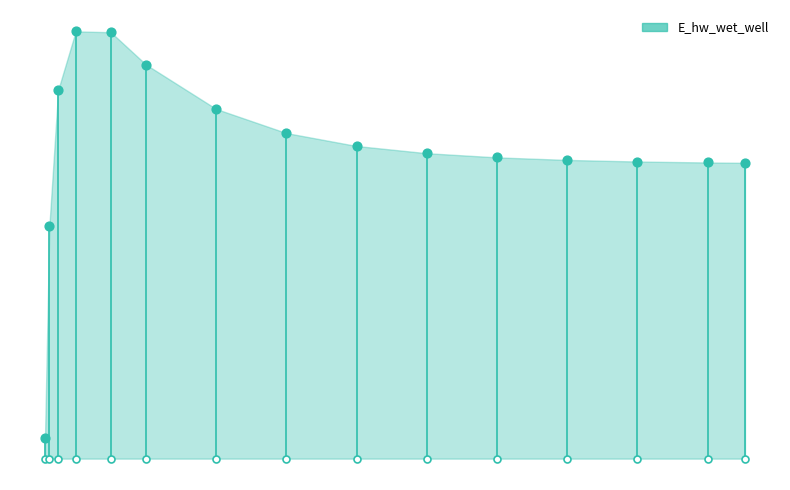

Between 4.46875 and 2.46875, which is larger?

2.46875